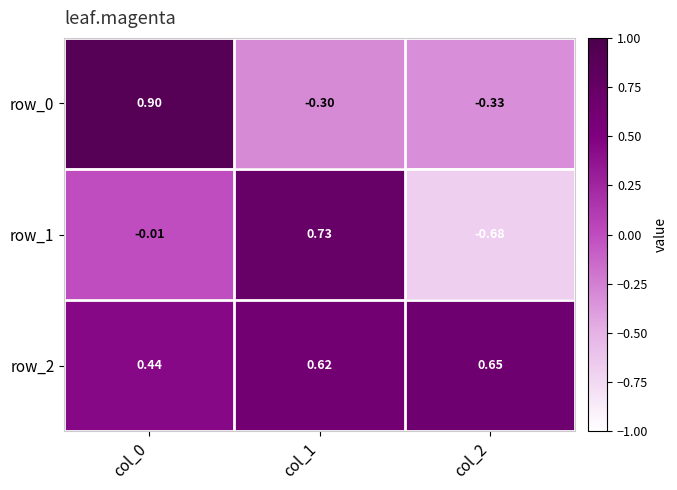

Which series changed the most between col_0 and col_1?

row_0